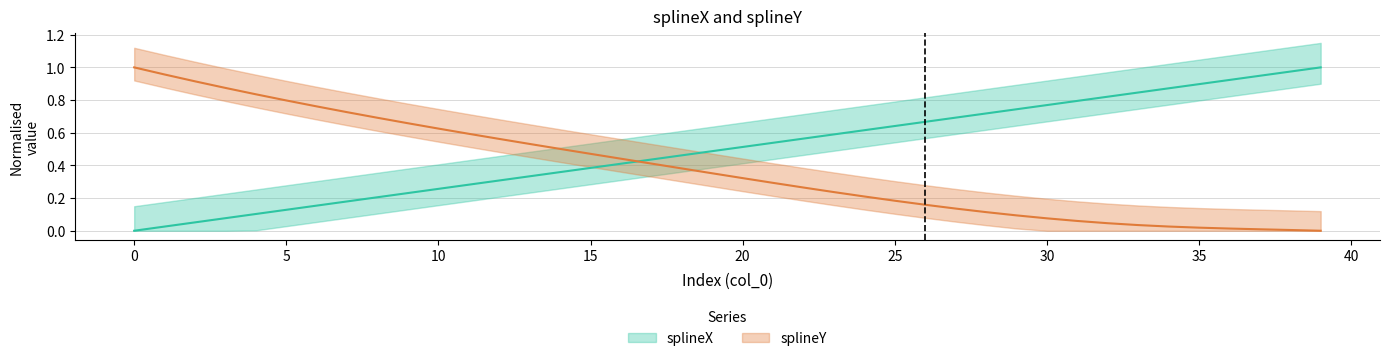

What is the label of the 30th point from the right?

10